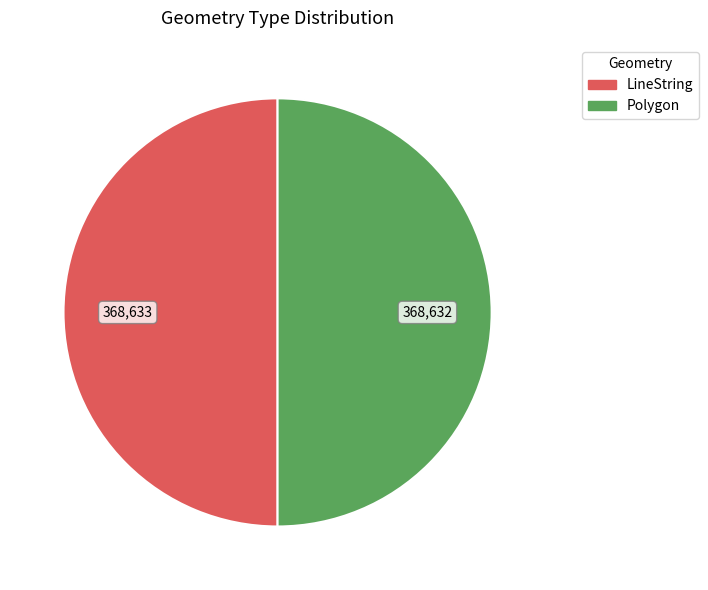

Approximately how many times larger is the value at LineString compared to Polygon?

1.0